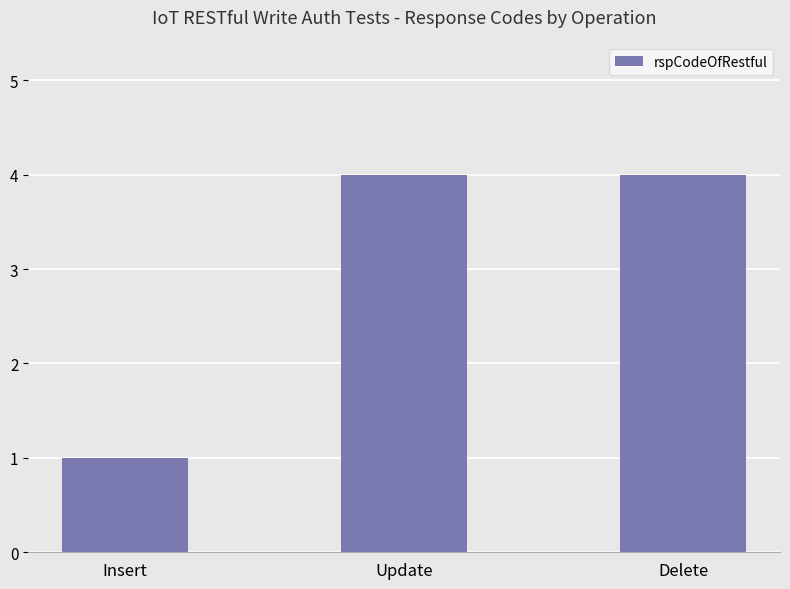

The value at Update is 4. True or false?

True